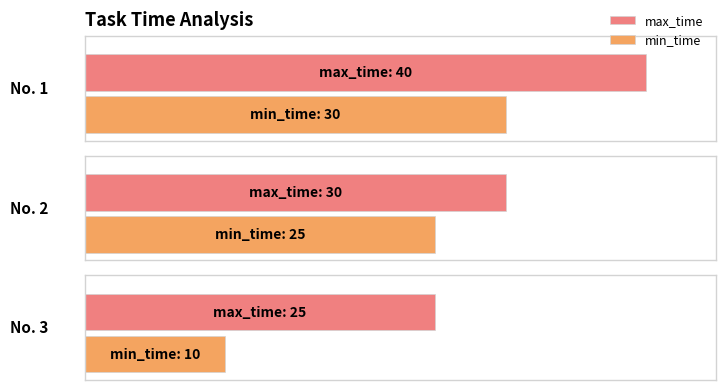

Which category has the lowest value in the max_time series?

3